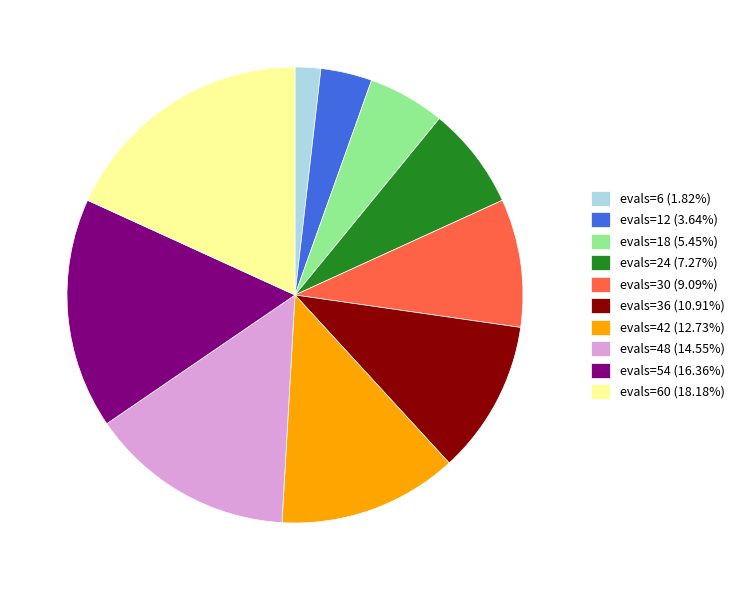

Does any single category account for the majority?

No